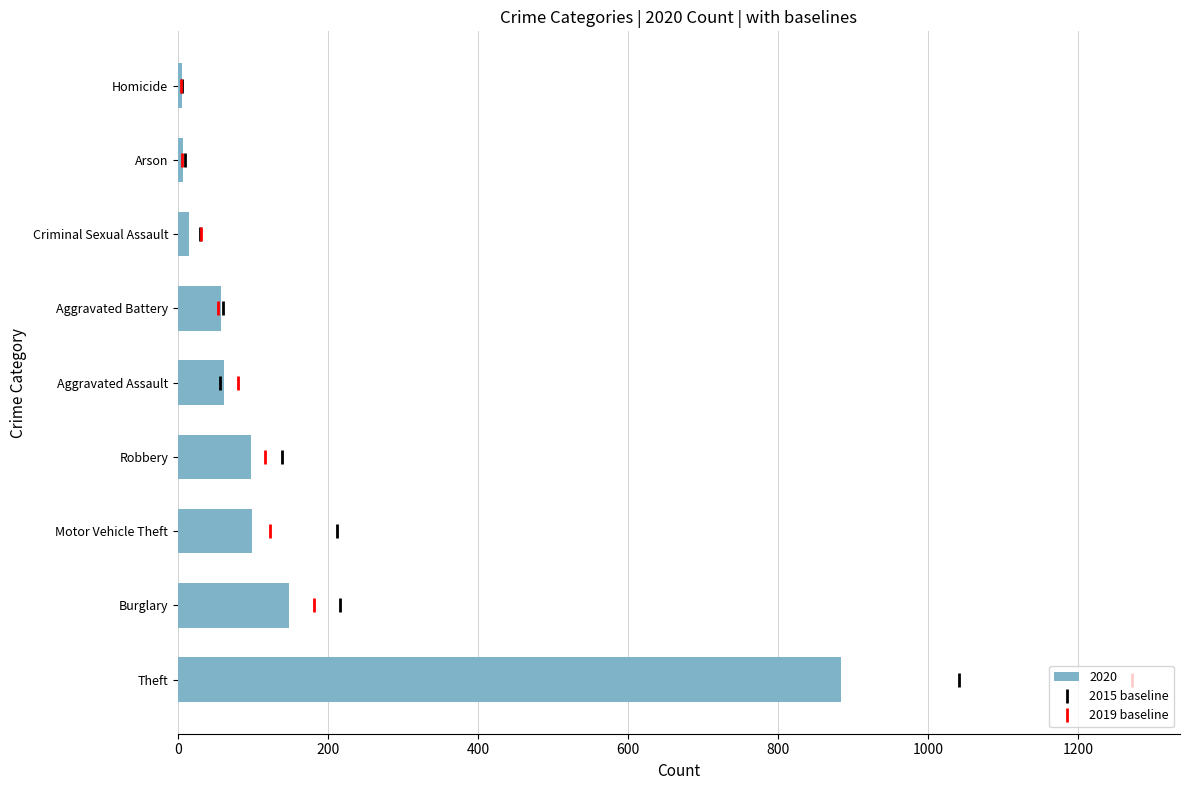

What value does the 2020 series have at Aggravated Battery?

57